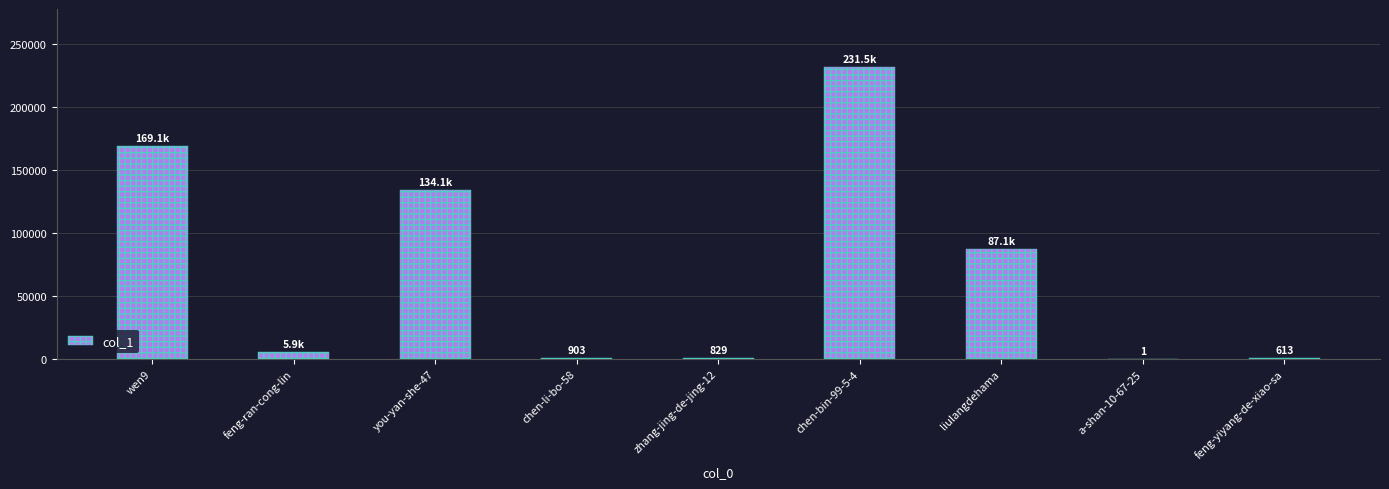

What is the sum of all values?

630048